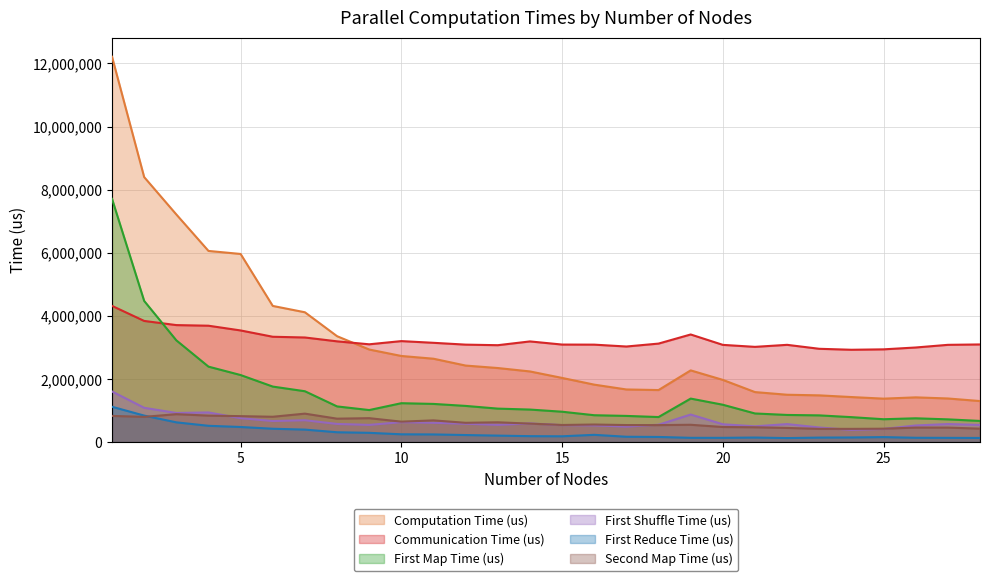

In Communication Time (us), how many points are lower than both neighbors (excluding endpoints)?

5